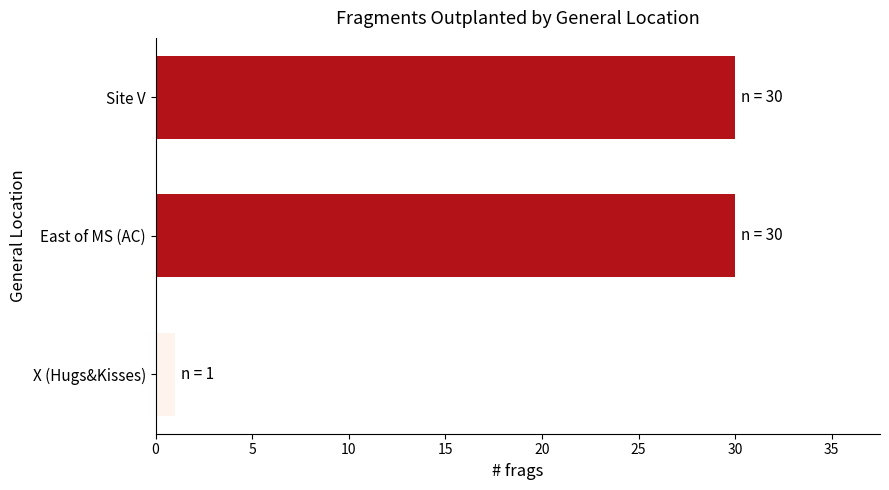

The chart shows a value of 1 at X (Hugs&Kisses). True or false?

True